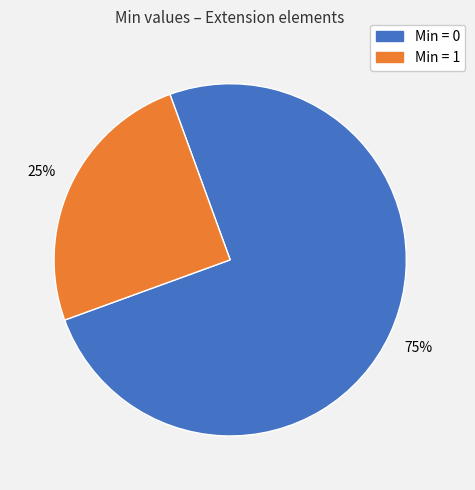

How many slices are in this pie chart?

2